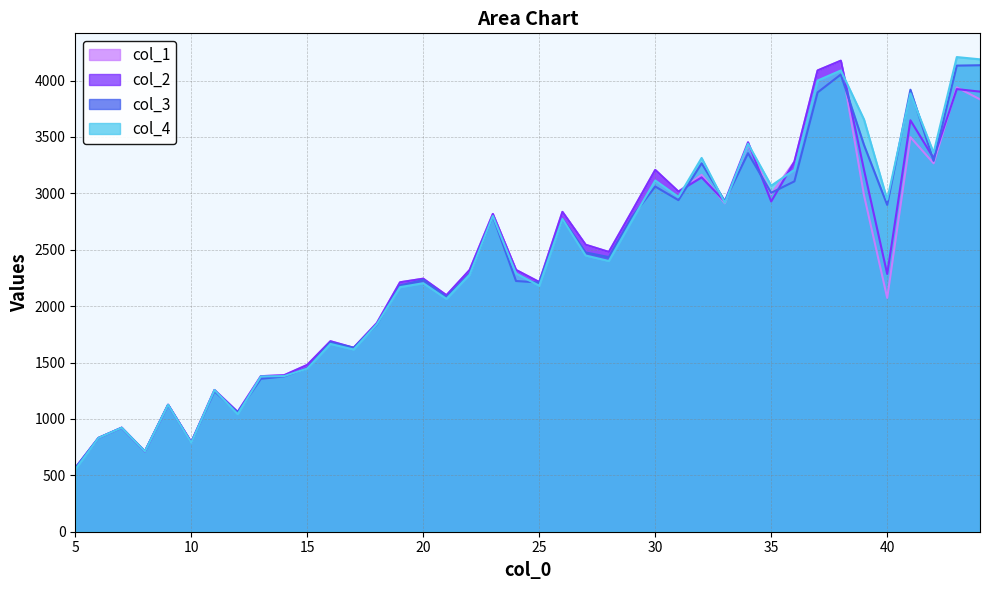

Which series has the largest total across all categories?

col_4